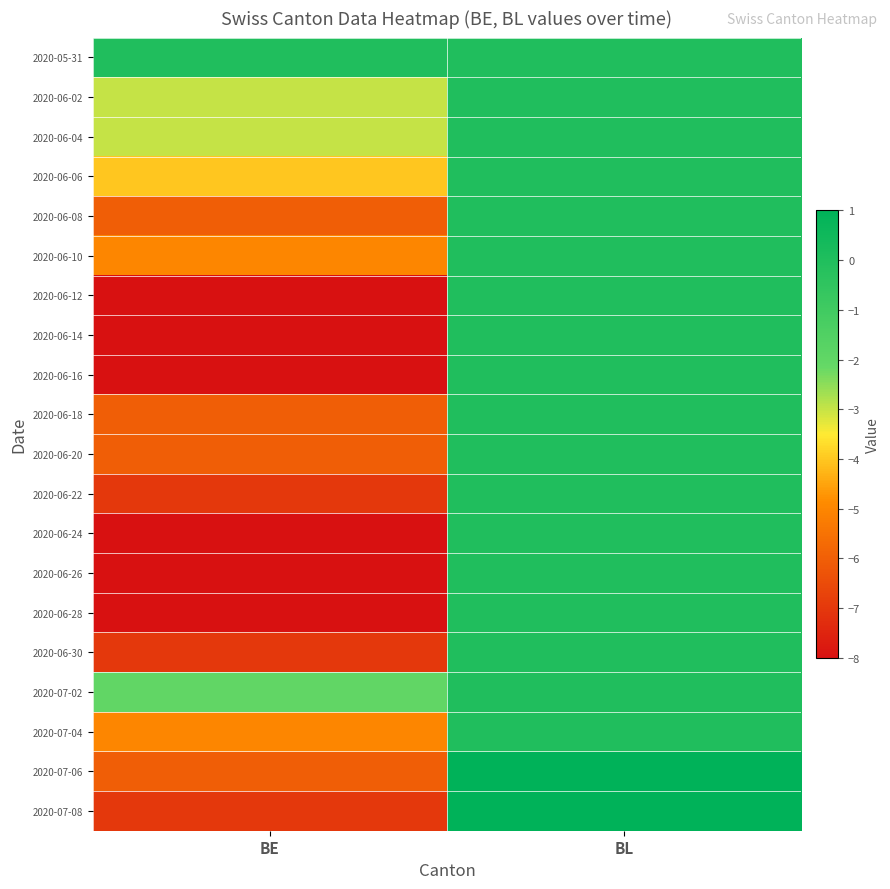

What is the total value across all series at BE?

-115